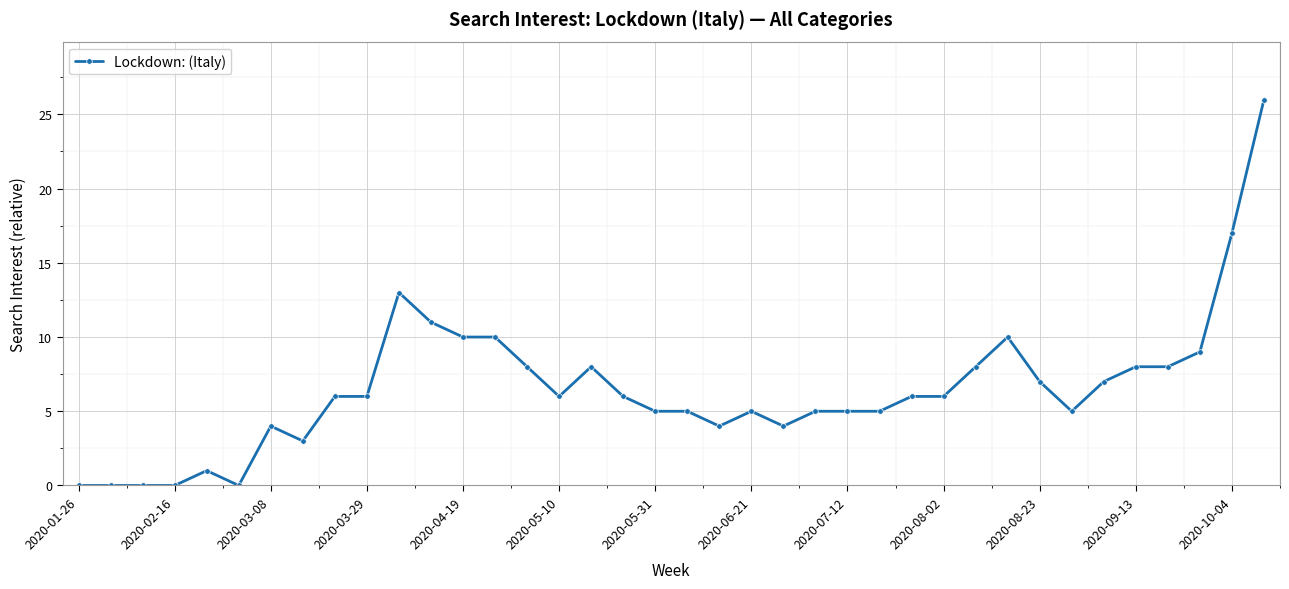

How many lines are shown in the chart?

1